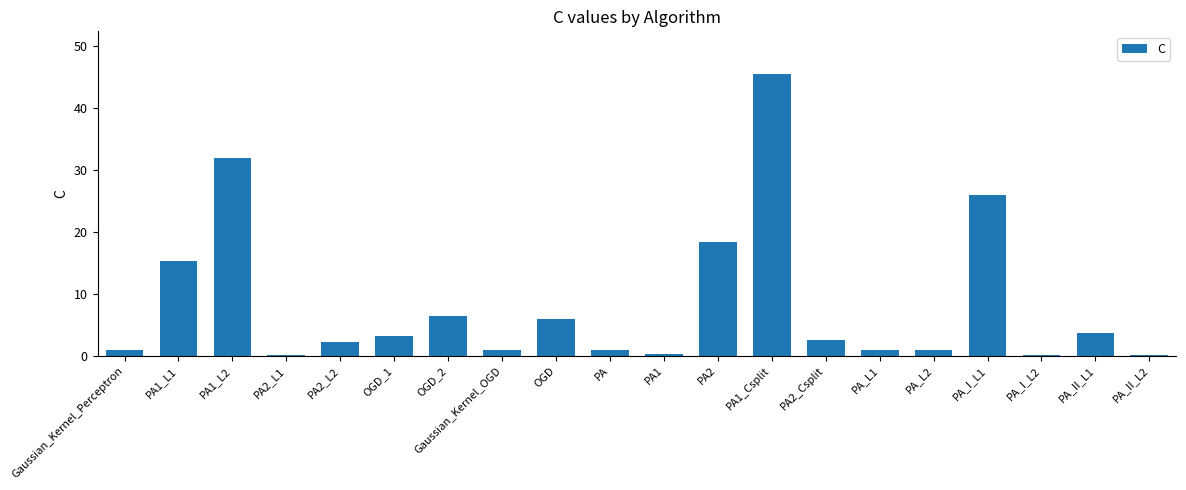

Which has a higher value, PA2_Csplit or PA_II_L1?

PA_II_L1